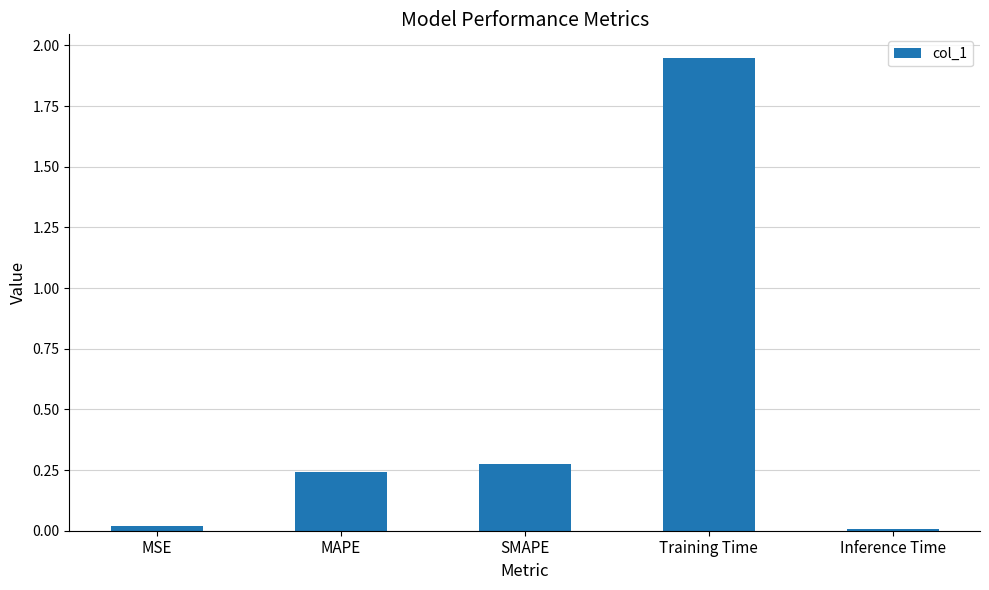

What is the label of the 5th bar from the left?

Inference Time